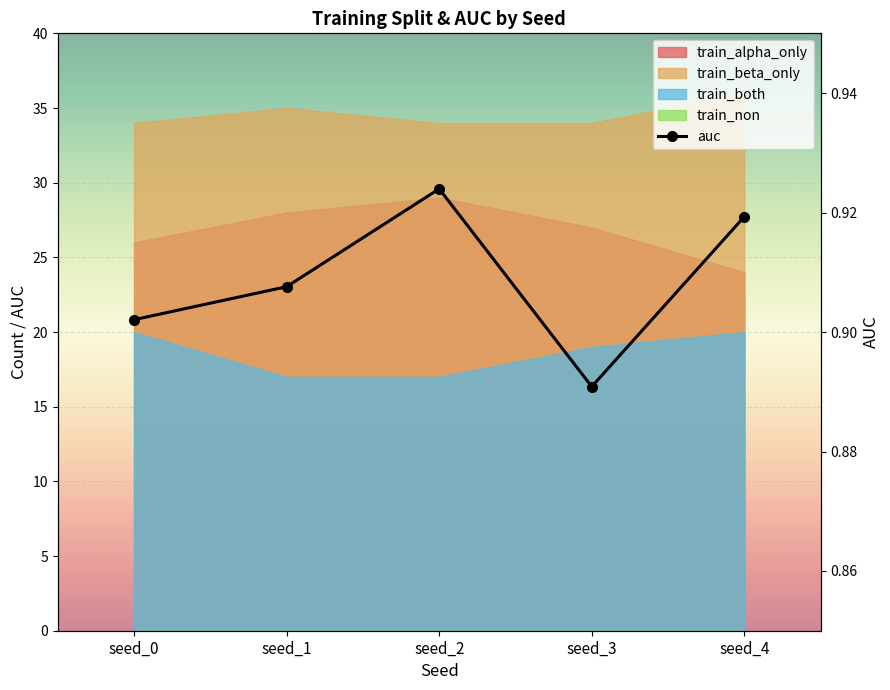

Is it true that the value at seed_2 is 0.6?

False